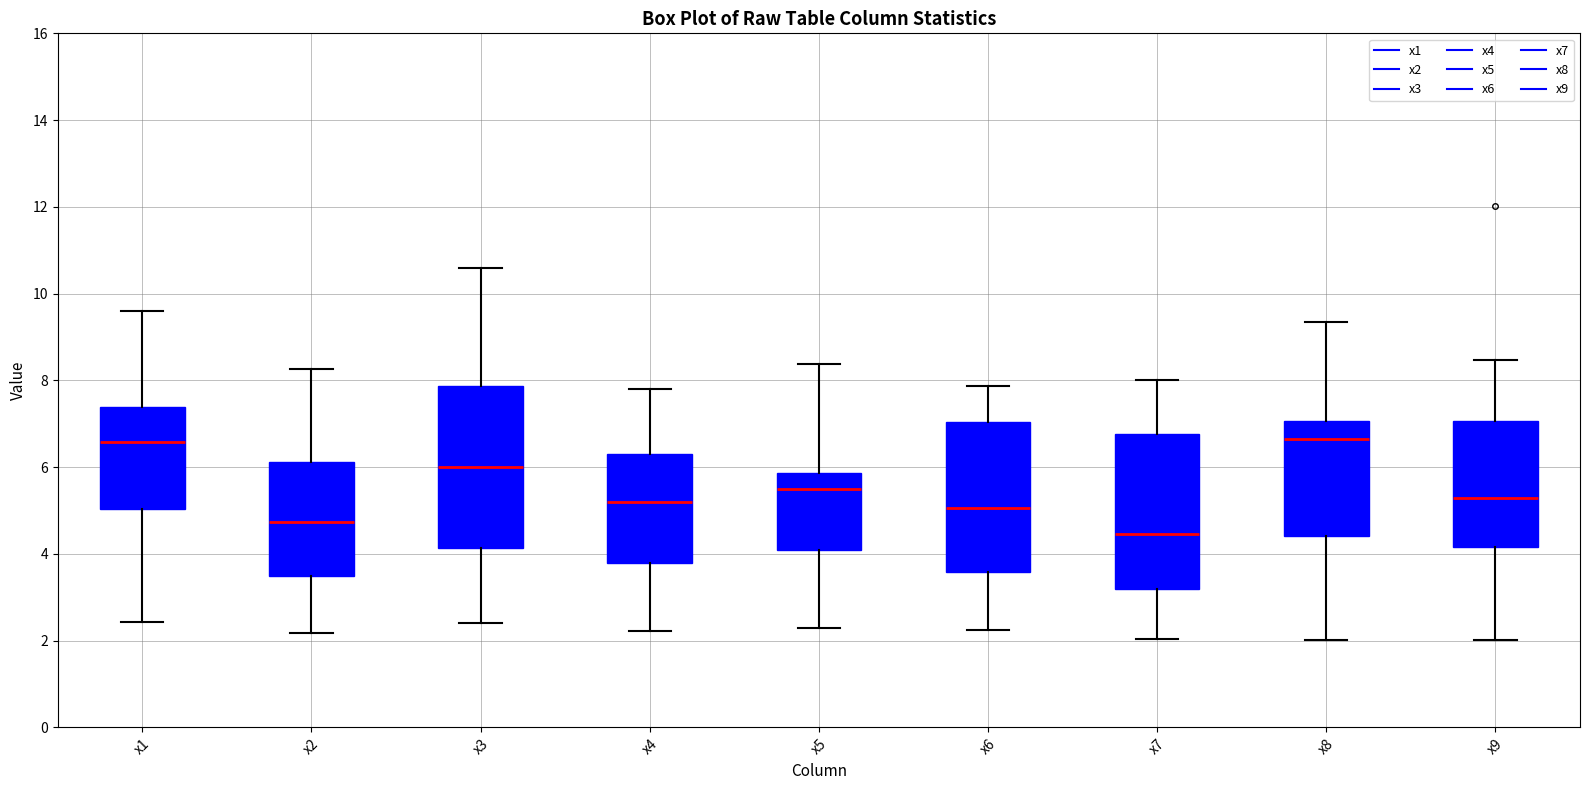

Reading left to right, transcribe this box plot: for each box, give where its median line is, the range the box spans, and where its two whiskers end, as read against the y-axis. The values are not printed on the chart, so give them approximately, as read against the axis.

x1: median 6.6, box 5.0 to 7.4, whiskers 2.4 to 9.6
x2: median 4.8, box 3.4 to 6.2, whiskers 2.2 to 8.2
x3: median 6.0, box 4.2 to 7.8, whiskers 2.4 to 10.6
x4: median 5.2, box 3.8 to 6.4, whiskers 2.2 to 7.8
x5: median 5.4, box 4.2 to 5.8, whiskers 2.2 to 8.4
x6: median 5.0, box 3.6 to 7.0, whiskers 2.2 to 7.8
x7: median 4.4, box 3.2 to 6.8, whiskers 2.0 to 8.0
x8: median 6.6, box 4.4 to 7.0, whiskers 2.0 to 9.4
x9: median 5.2, box 4.2 to 7.0, whiskers 2.0 to 8.4